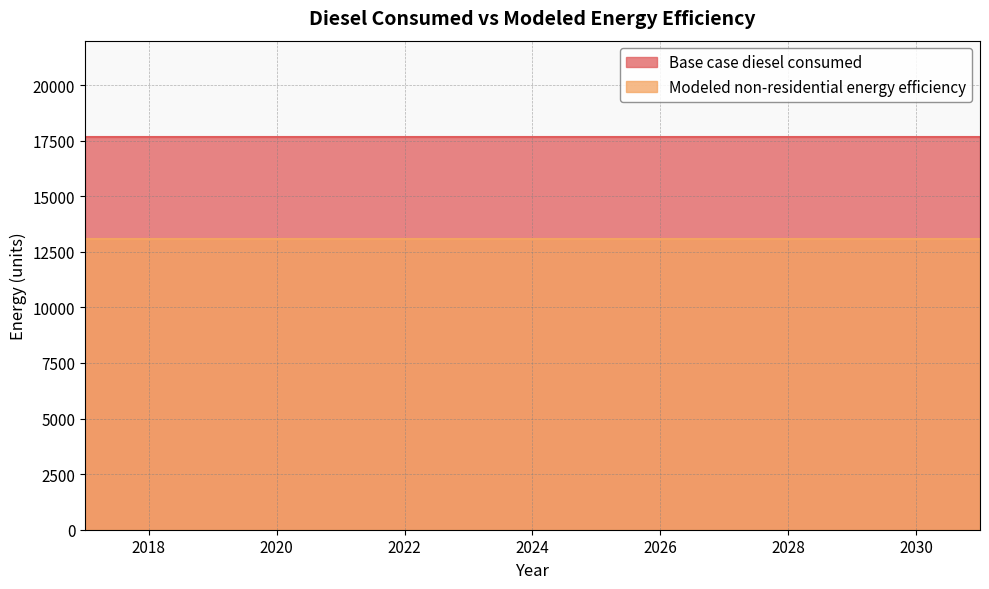

Reading right to left, extract all data points from this chart.

Base case diesel consumed: 17659.0	17659.0	17659.0	17659.0	17659.0	17659.0	17659.0	17659.0	17659.0	17659.0	17659.0	17659.0	17659.0	17659.0	17659.0
Modeled non-residential energy efficiency: 13067.7	13067.7	13067.7	13067.7	13067.7	13067.7	13067.7	13067.7	13067.7	13067.7	13067.7	13067.7	13067.7	13067.7	13067.7